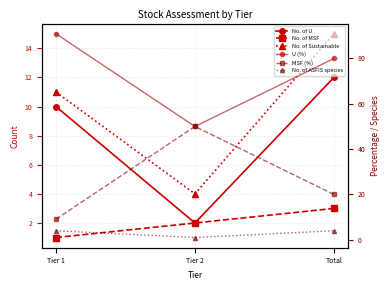

Between Tier 1 and Total, which series saw the biggest shift?

MSF (%)